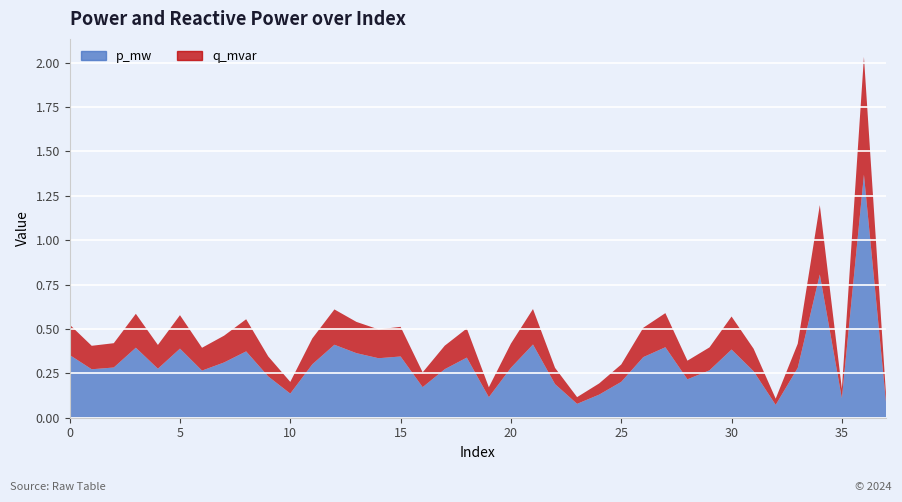

Reading left to right, list all the values displayed in this chart.

p_mw: 0=0.4	1=0.3	2=0.3	3=0.4	4=0.3	5=0.4	6=0.3	7=0.3	8=0.4	9=0.2	10=0.1	11=0.3	12=0.4	13=0.4	14=0.3	15=0.3	16=0.2	17=0.3	18=0.3	19=0.1	20=0.3	21=0.4	22=0.2	23=0.1	24=0.1	25=0.2	26=0.3	27=0.4	28=0.2	29=0.3	30=0.4	31=0.3	32=0.1	33=0.3	34=0.8	35=0.1	36=1.4	37=0.1
q_mvar: 0=0.2	1=0.1	2=0.1	3=0.2	4=0.1	5=0.2	6=0.1	7=0.2	8=0.2	9=0.1	10=0.1	11=0.1	12=0.2	13=0.2	14=0.2	15=0.2	16=0.1	17=0.1	18=0.2	19=0.1	20=0.1	21=0.2	22=0.1	23=0.0	24=0.1	25=0.1	26=0.2	27=0.2	28=0.1	29=0.1	30=0.2	31=0.1	32=0.0	33=0.1	34=0.4	35=0.1	36=0.7	37=0.0